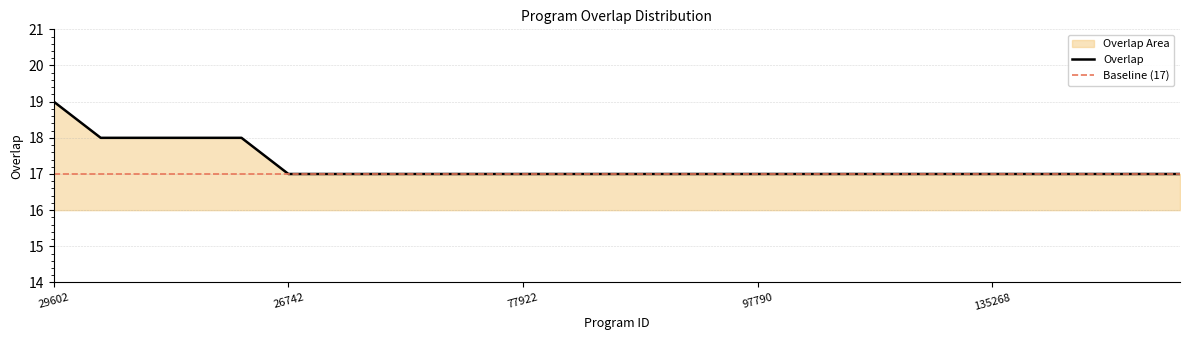

Read the value at 26742.

17